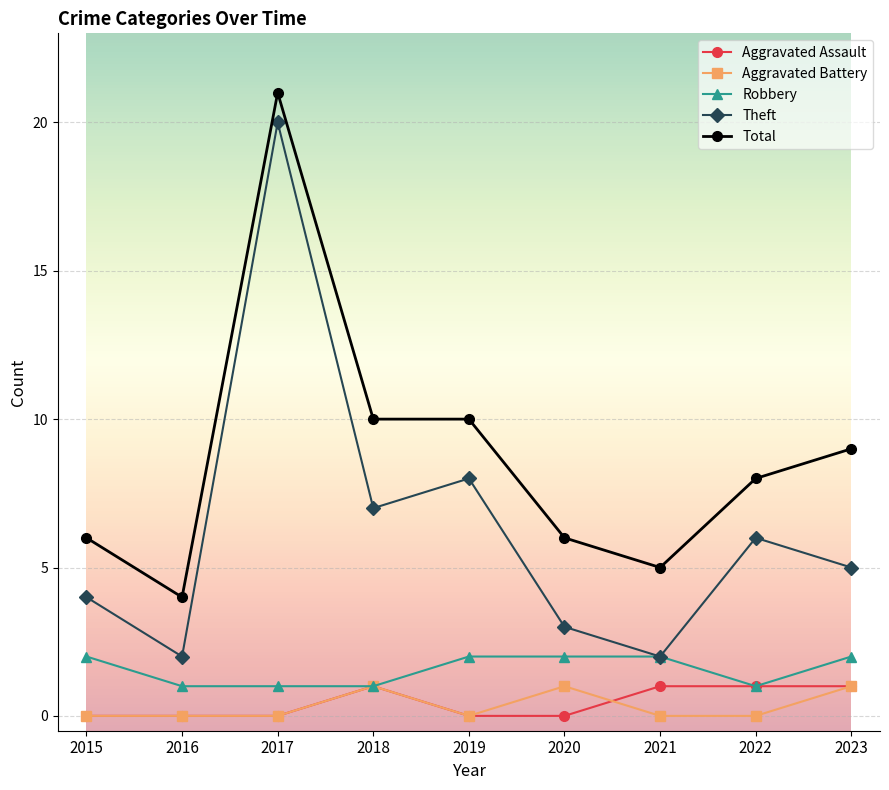

What is the difference between the second highest and second lowest values in the Aggravated Assault series?

1